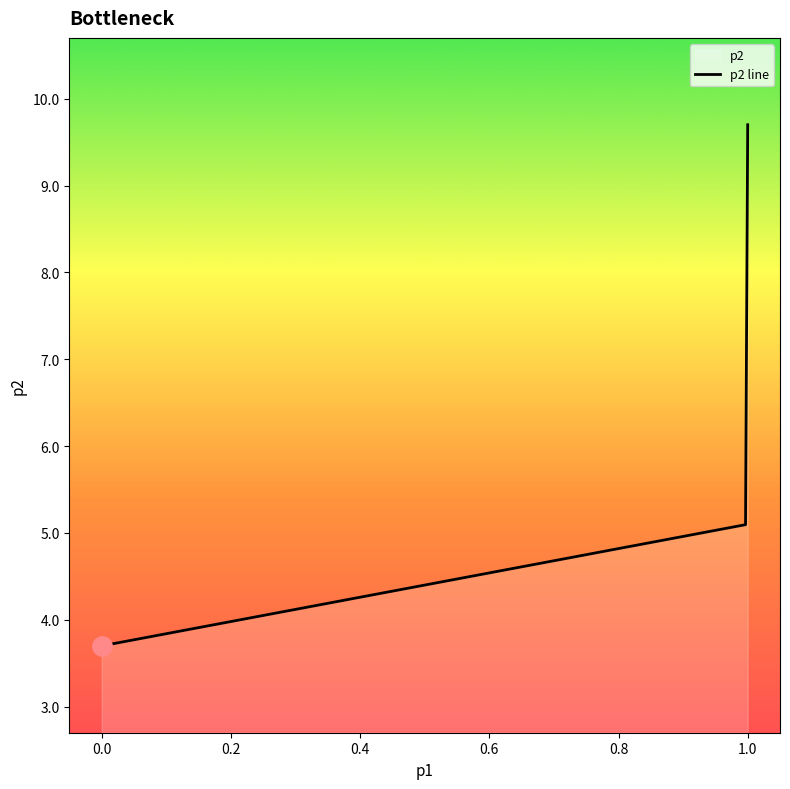

How many values exceed 5?

6